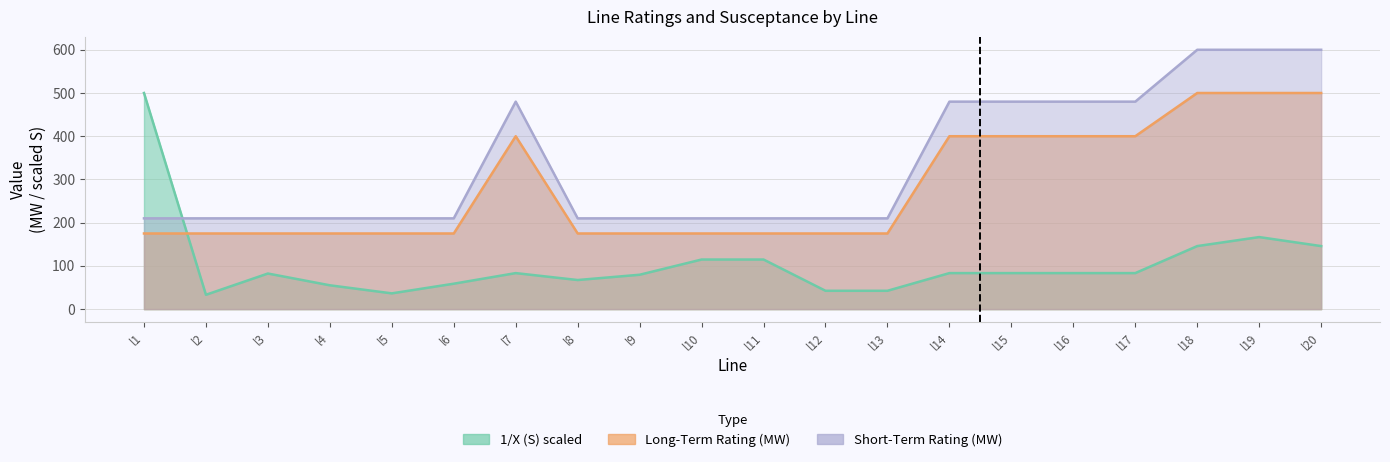

How many data points in 1/X (S) are less than 83?

9